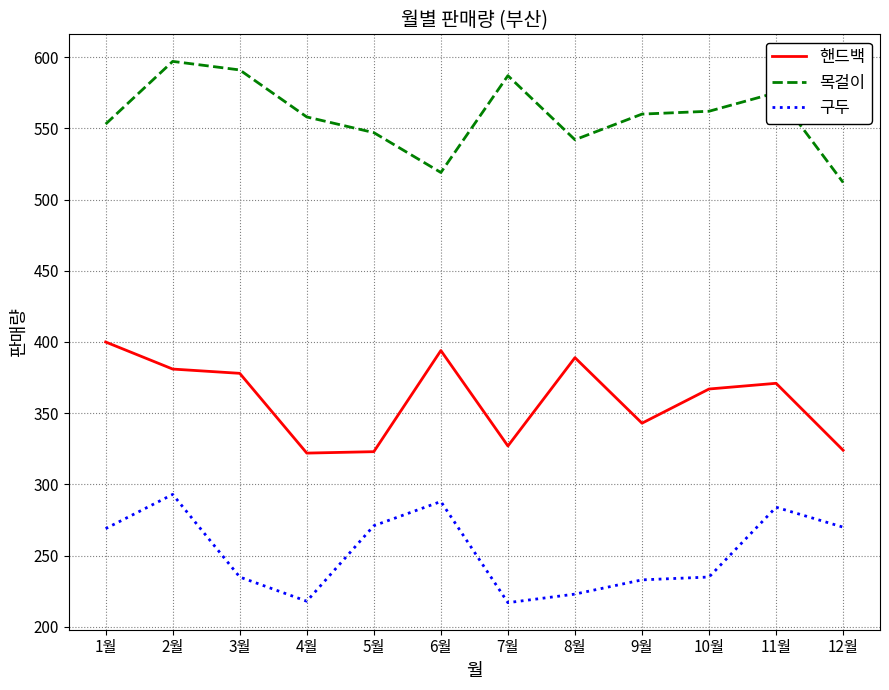

Does the chart have visible grid lines?

Yes